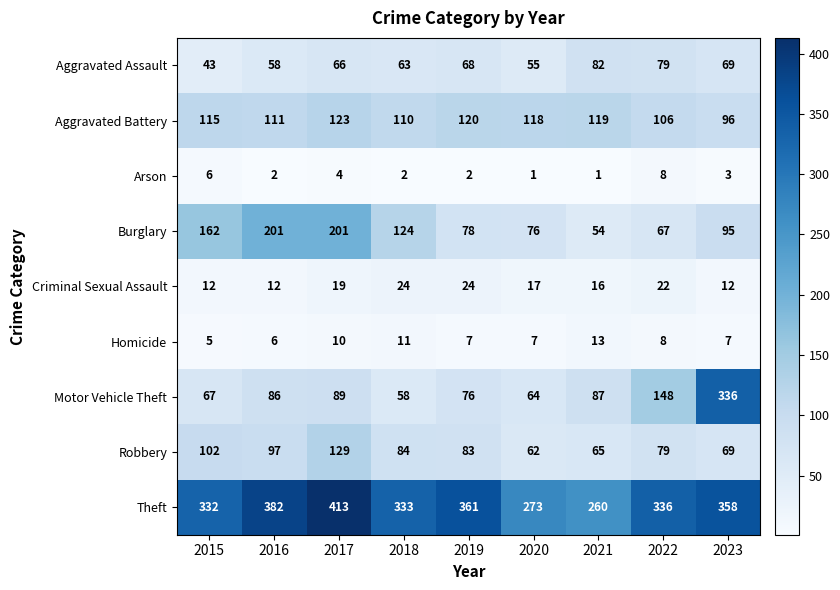

The value of Theft at 2021 is 444. True or false?

False